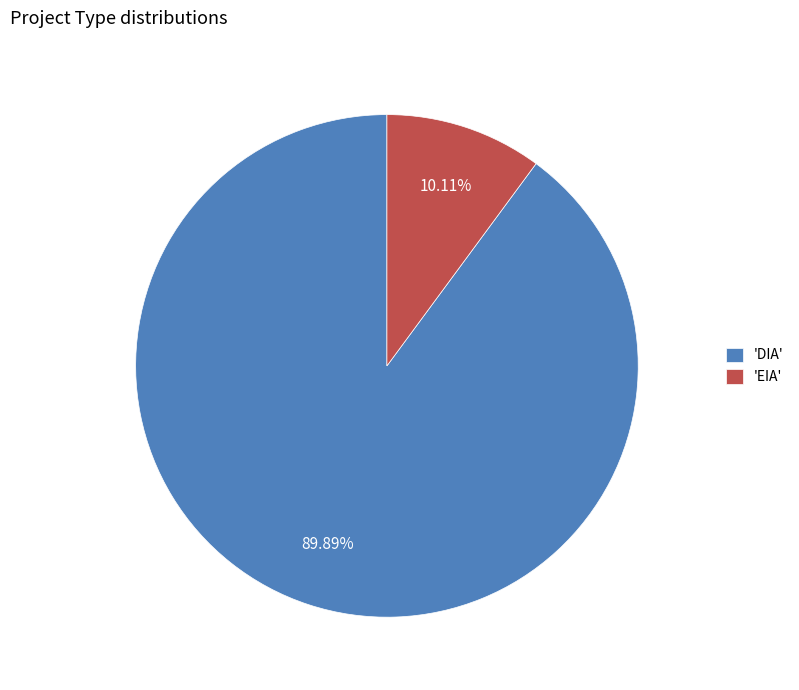

Approximately how many times larger is the value at 'DIA' compared to 'EIA'?

8.9